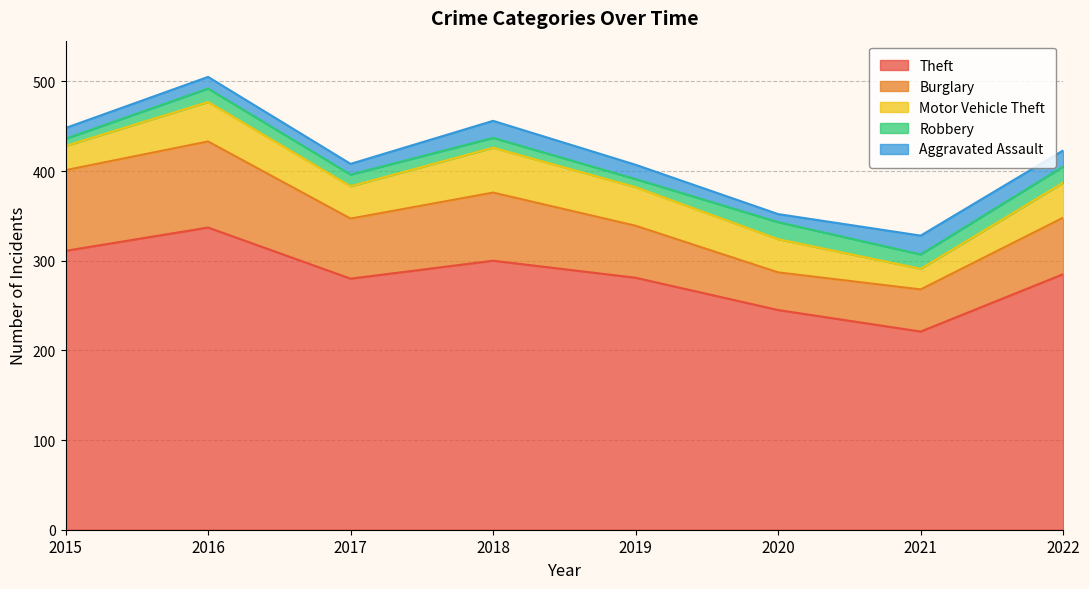

What is the value of the Theft point at the 4th from the left?

300